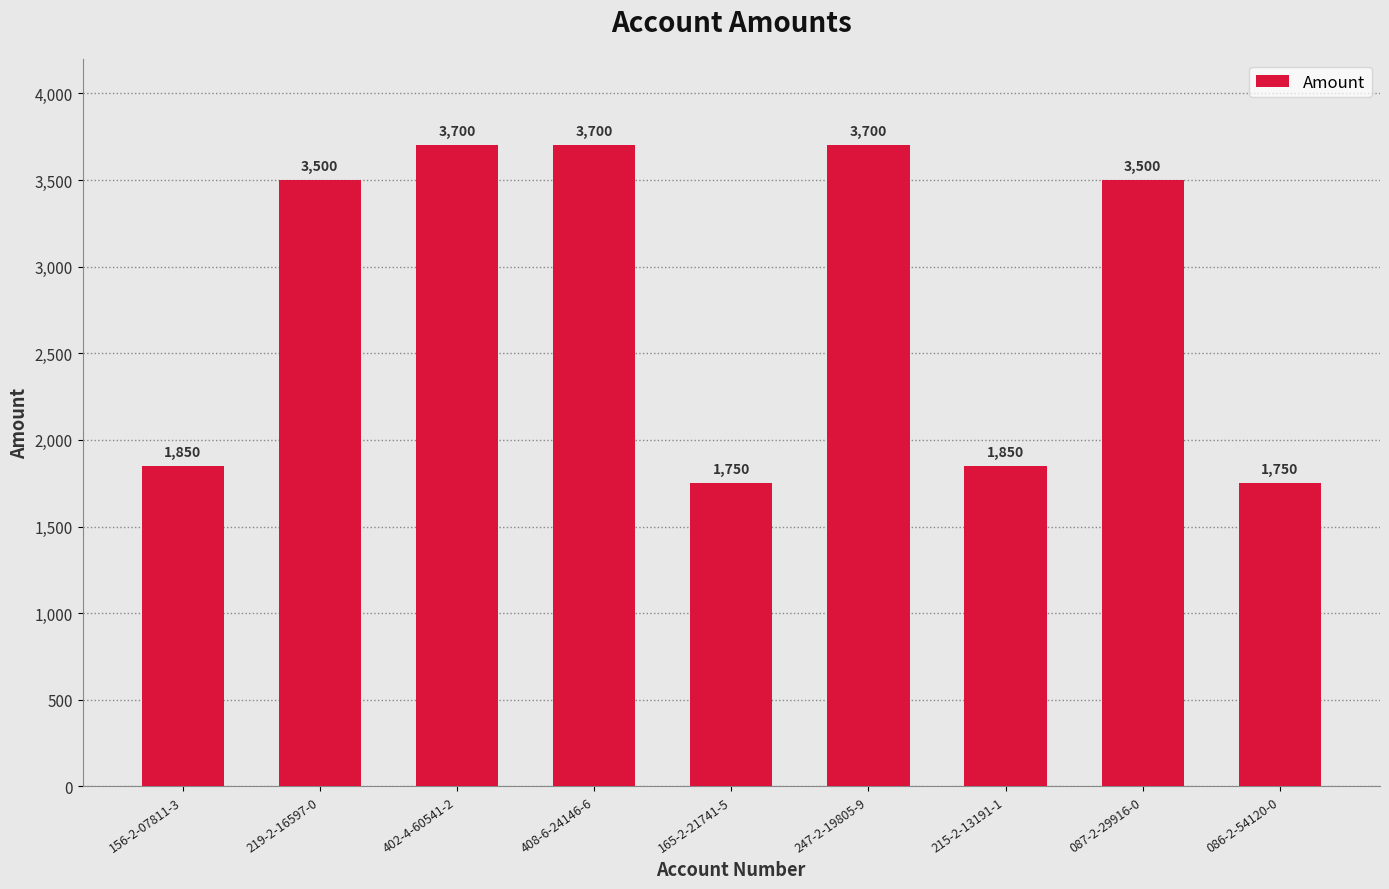

What position from the right is 165-2-21741-5?

5